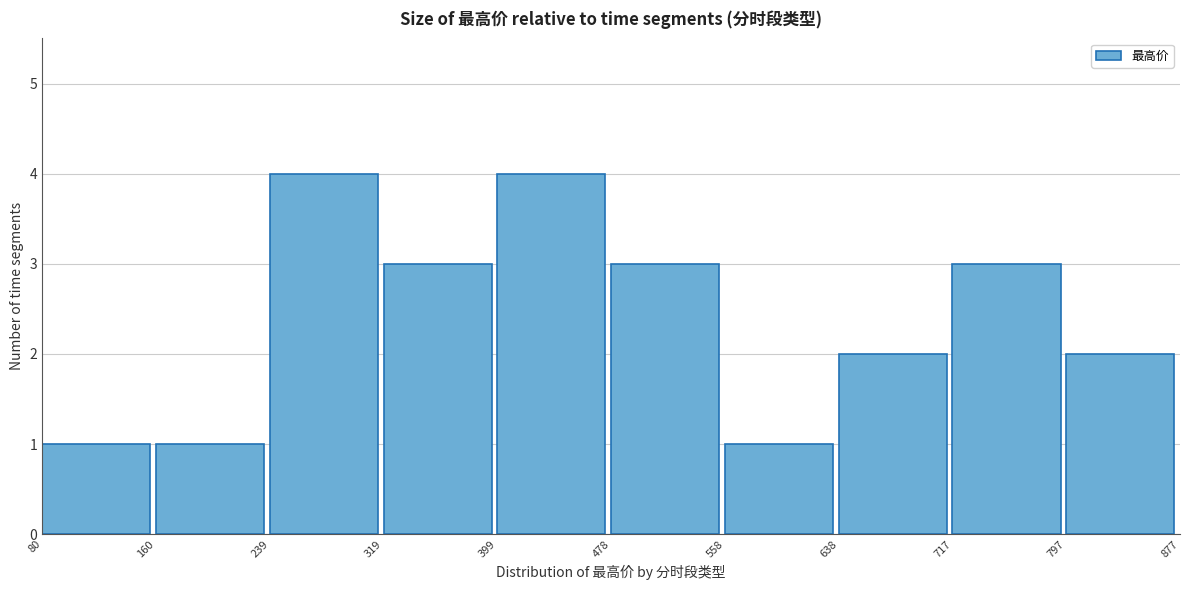

How tall is the bar that spans 239 to 319 on the x-axis? The values are not printed on the chart, so give them approximately, as read against the axis.

4